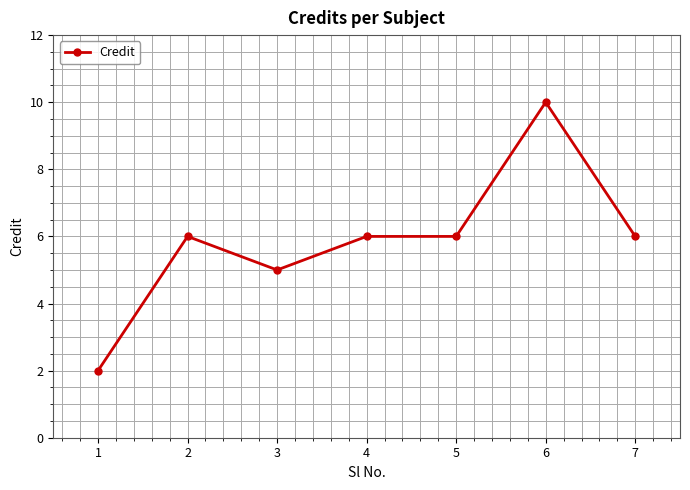

Reading right to left, extract all data points from this chart.

7=6	6=10	5=6	4=6	3=5	2=6	1=2